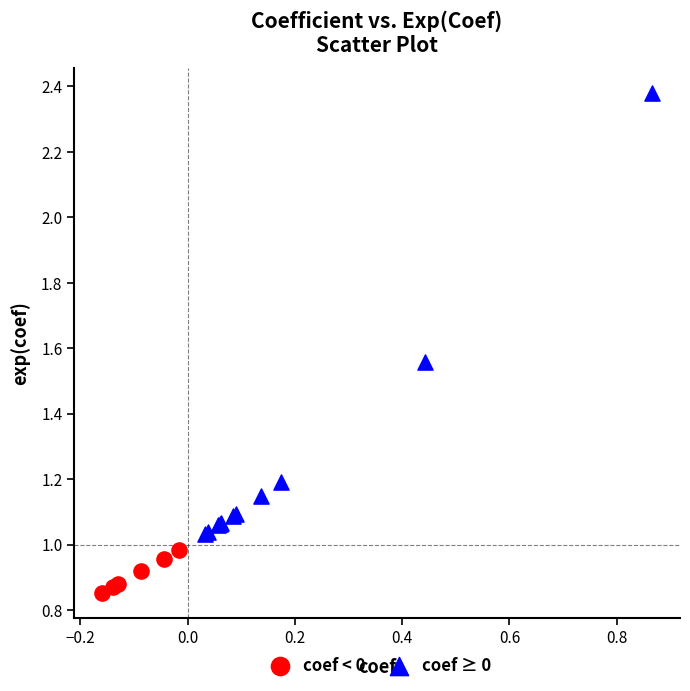

Which series reaches the maximum Y coordinate?

coef ≥ 0